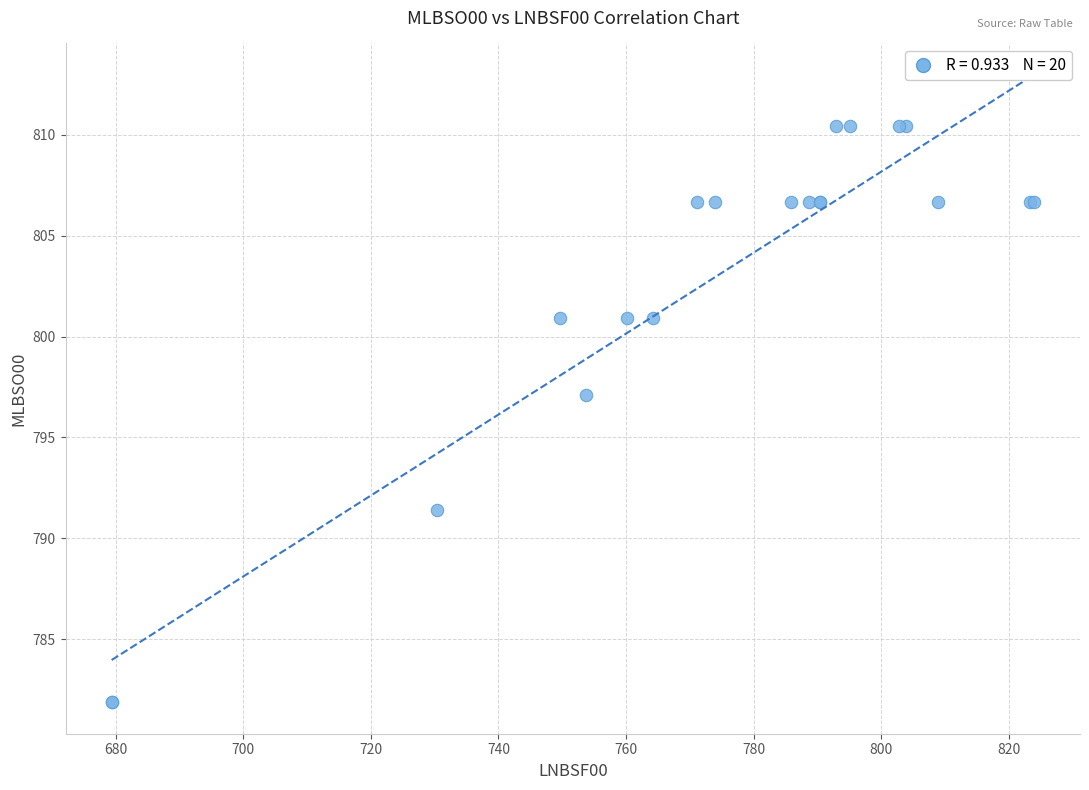

What Y value in the scatter plot is closest to 796?

797.1